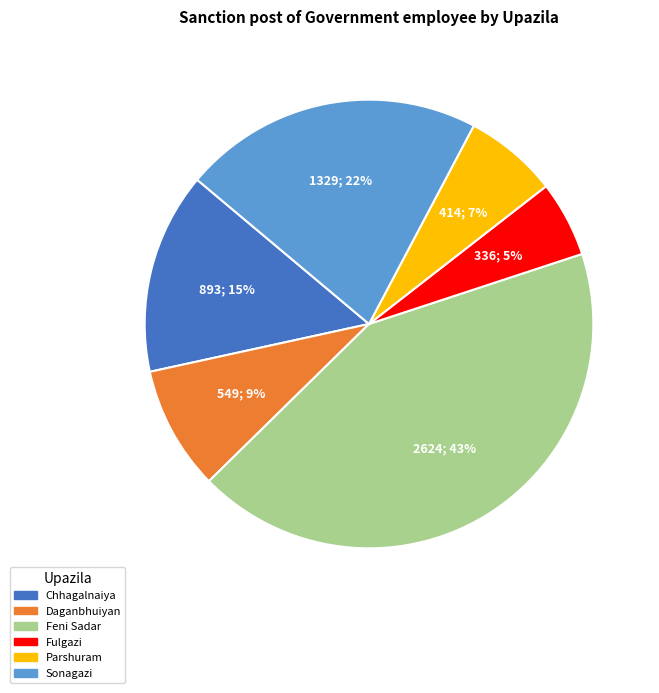

What is the ratio of the value at Fulgazi to the value at Daganbhuiyan?

0.6